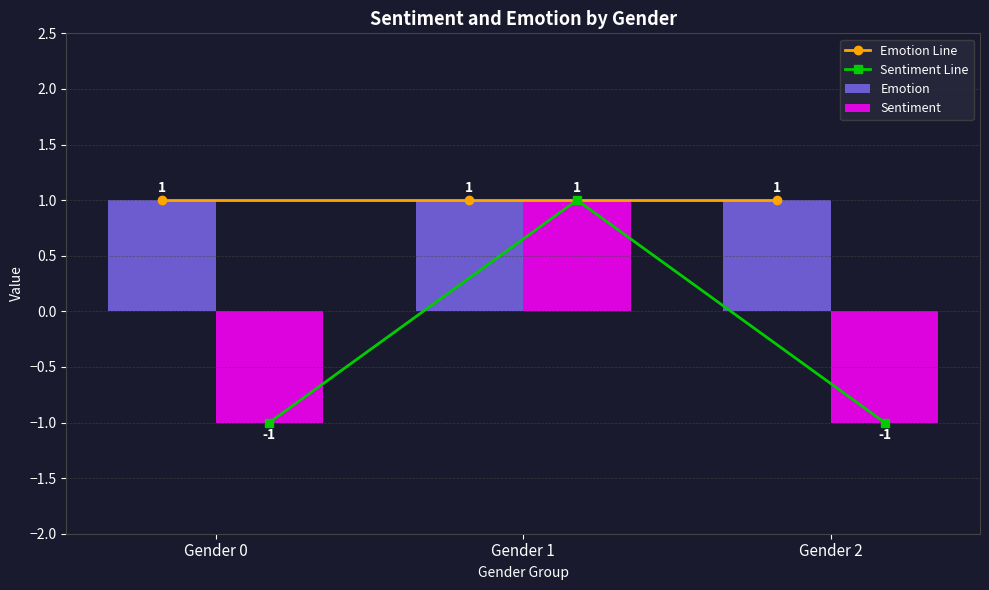

At which label is Sentiment closest to 0?

Gender 0